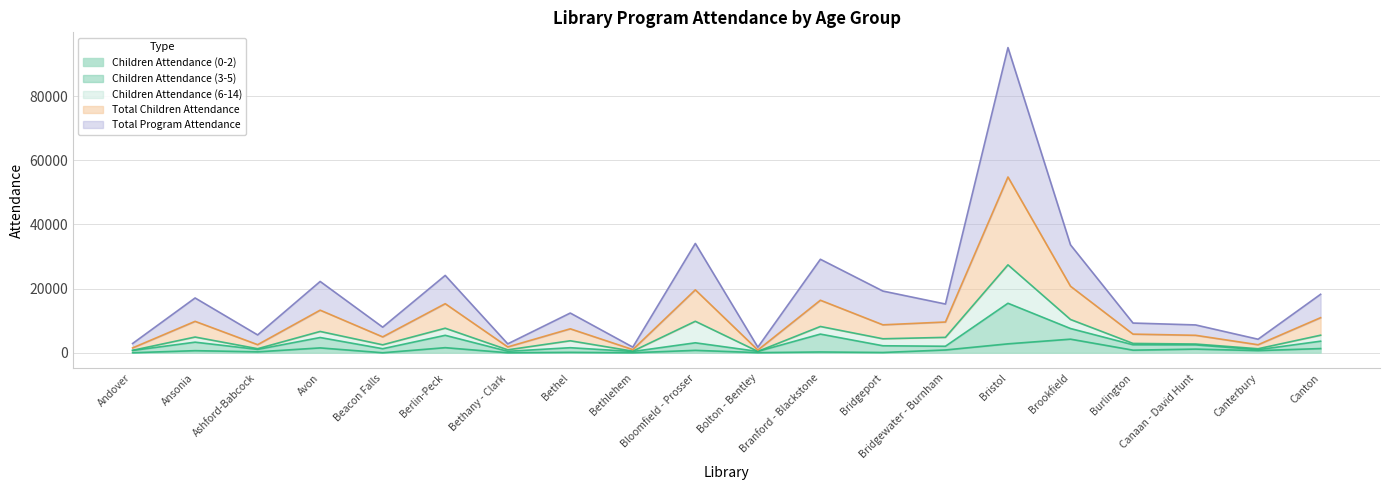

Does the chart have visible grid lines?

Yes